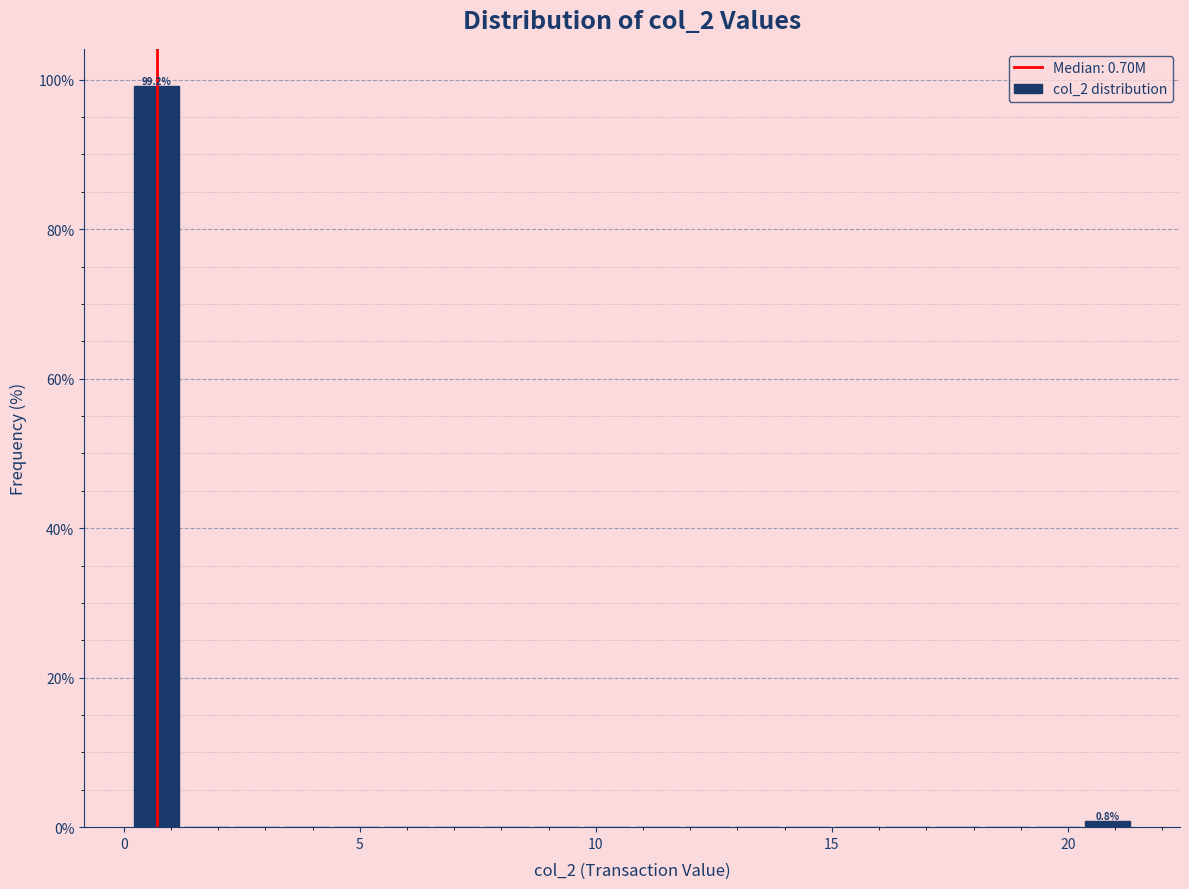

Read against the x-axis, roughly where is the centre of the tallest bar?

0.5